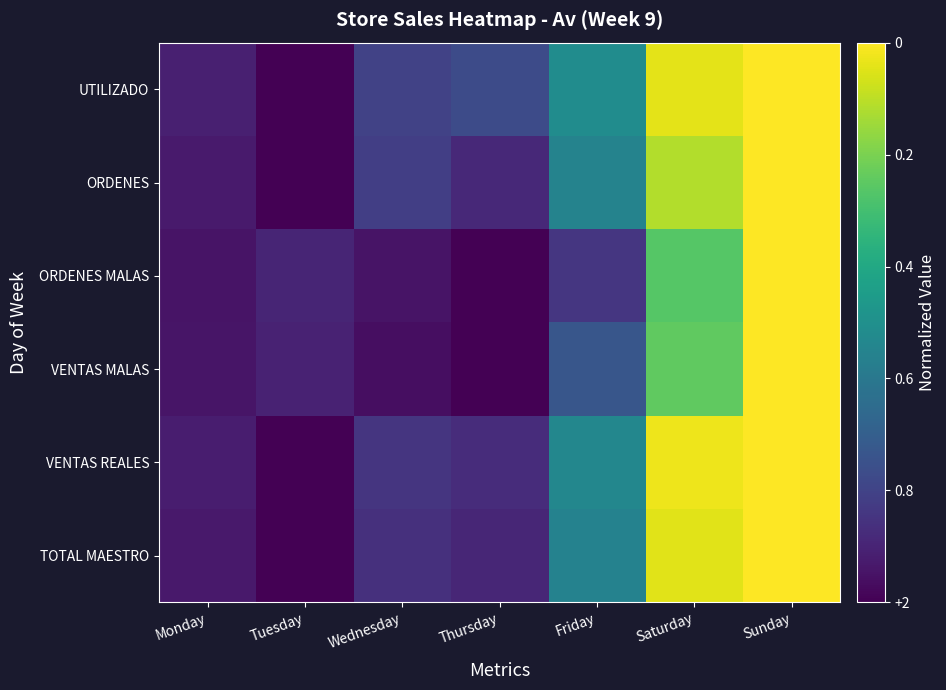

List the series in order of their peak value, lowest first.

TOTAL MAESTRO, VENTAS REALES, VENTAS MALAS, ORDENES MALAS, ORDENES, UTILIZADO